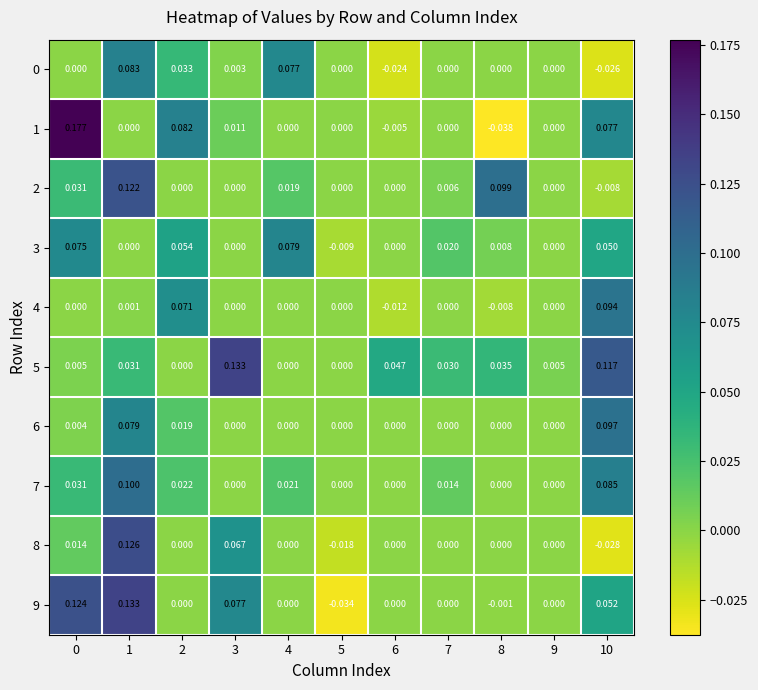

Is the value of 9 at 0 greater than the value of 0 at 4?

Yes